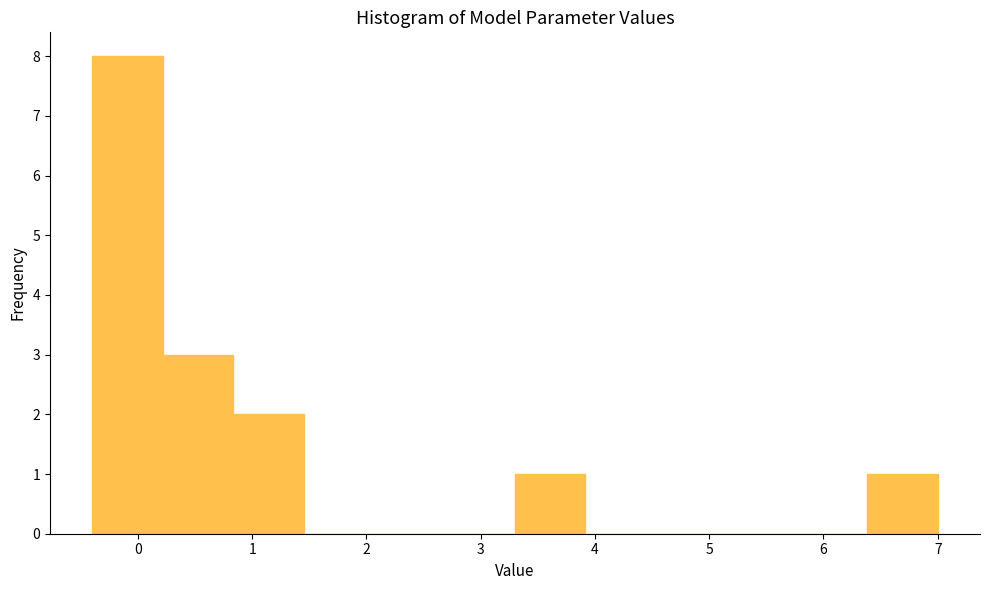

Reading left to right, transcribe this chart: for each bar, give the range it covers on the x-axis and its height. Neither the bar edges nor the heights are printed on the chart, so give them approximately, as read against the axes.

-0.4 to 0.2: 8
0.2 to 0.8: 3
0.8 to 1.5: 2
1.5 to 2.1: 0
2.1 to 2.7: 0
2.7 to 3.3: 0
3.3 to 3.9: 1
3.9 to 4.5: 0
4.5 to 5.2: 0
5.2 to 5.8: 0
5.8 to 6.4: 0
6.4 to 7.0: 1